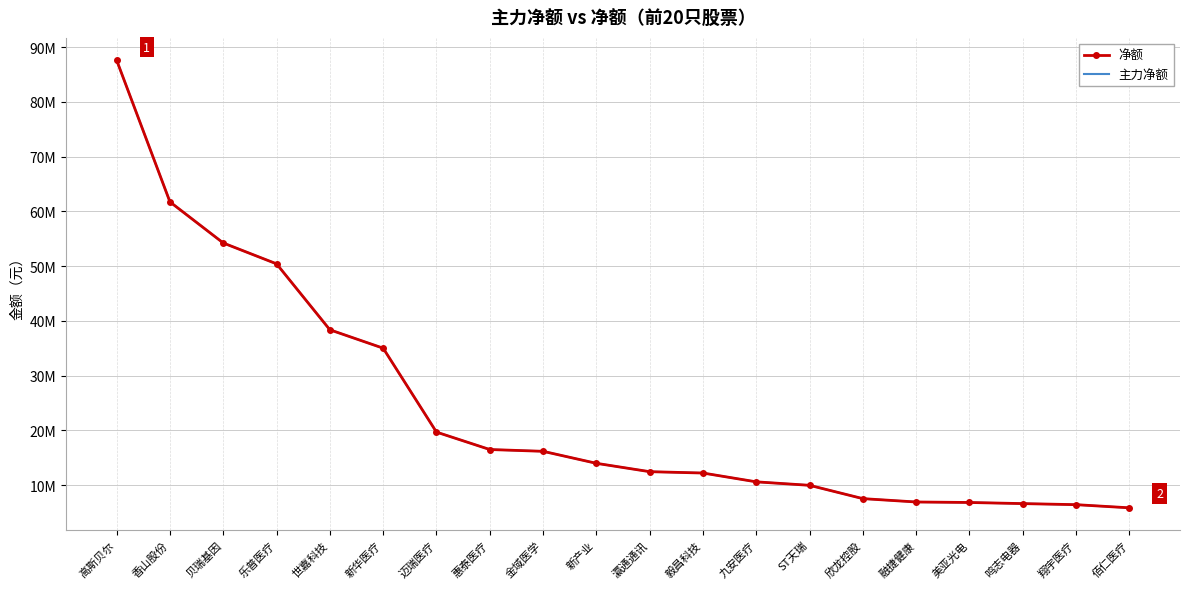

What is the difference between the 净额 values at 佰仁医疗 and ST天瑞?

4110167